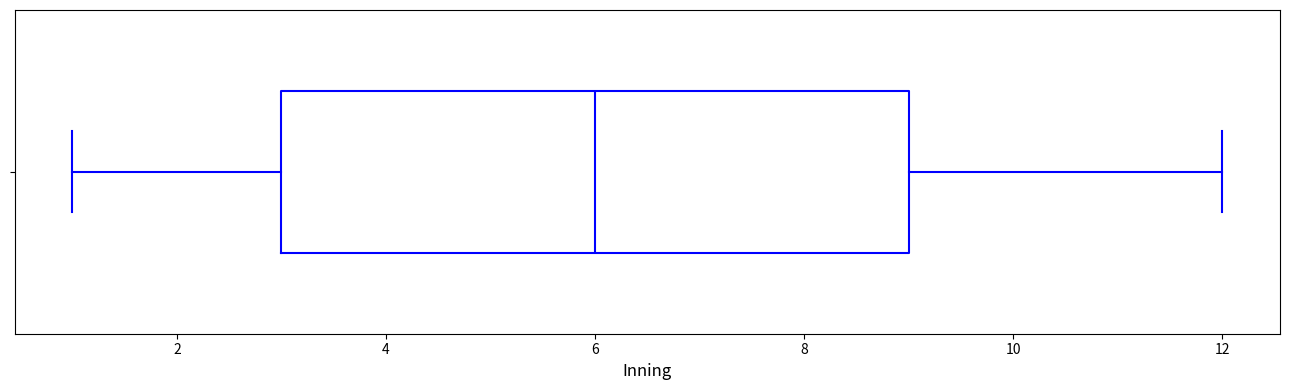

Transcribe this box plot: give where the median line is, the range the box spans, and where the two whiskers end, as read against the x-axis. The values are not printed on the chart, so give them approximately, as read against the axis.

median 6, box 3 to 9, whiskers 1 to 12